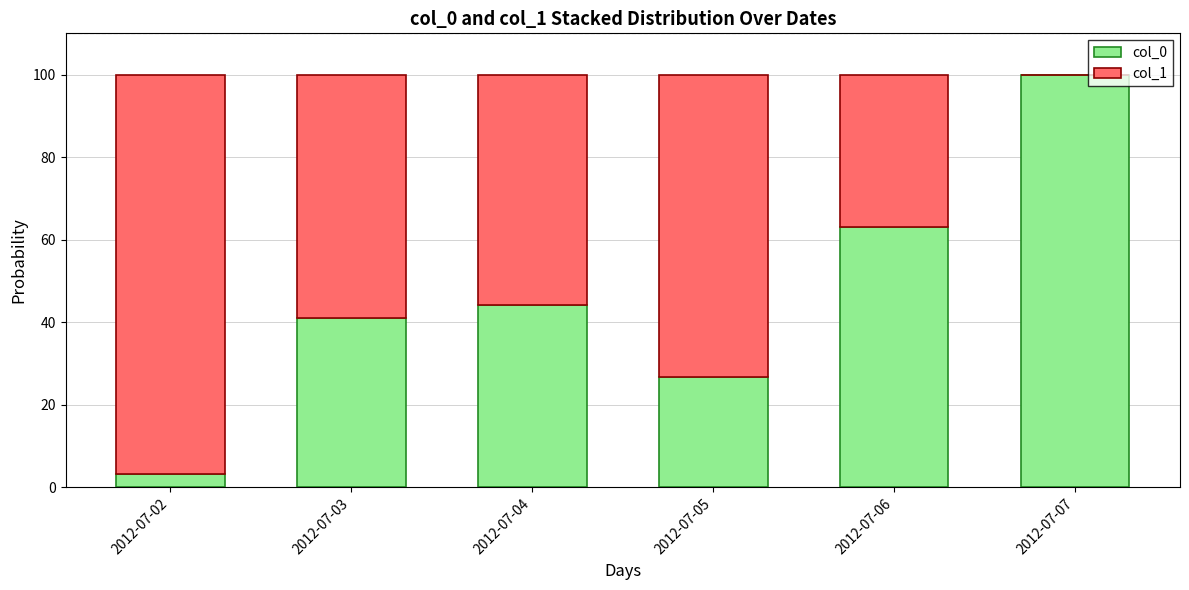

What is the maximum value for col_0?

99.9